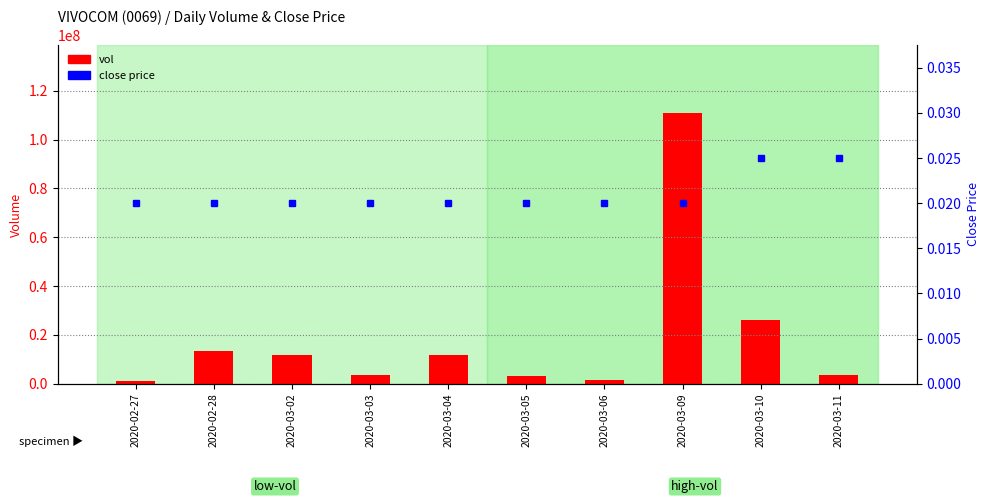

How many data points in vol are less than 11656000?

5